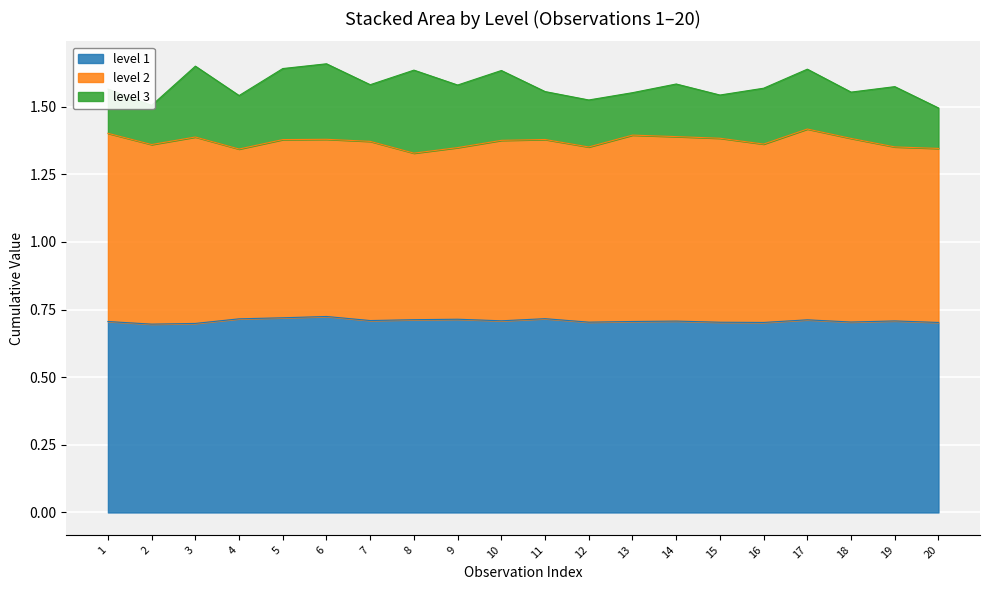

True or false: level 1 has more than 2 interior local peaks.

True